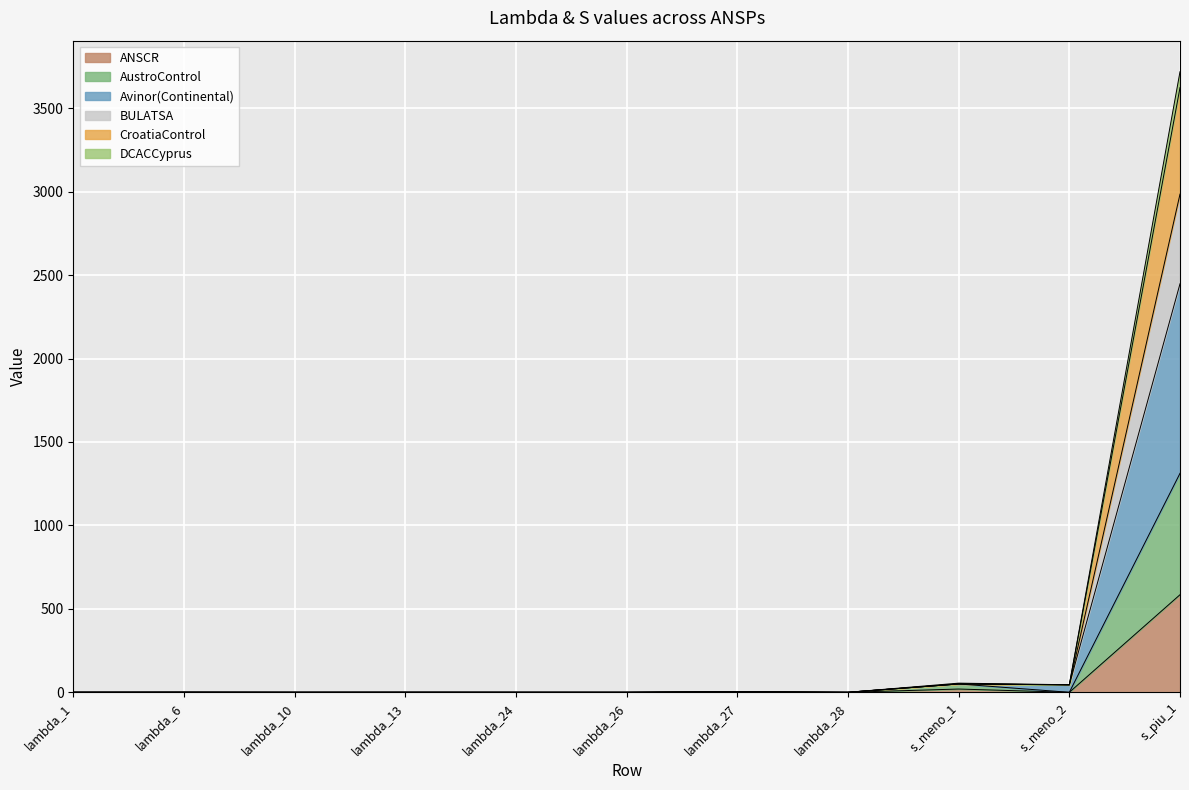

At which category is the sum across all series the highest?

s_piu_1